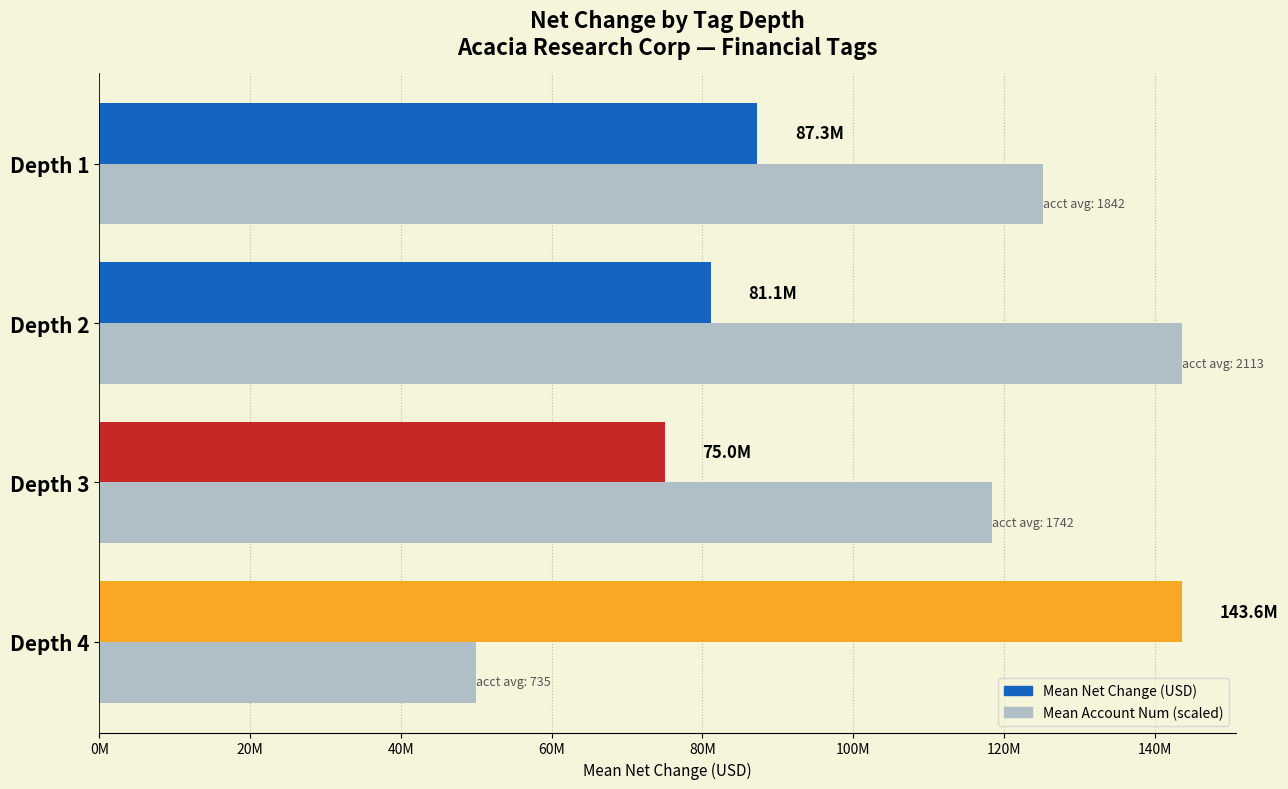

What is the maximum value for Mean Account Num (scaled)?

143604333.3